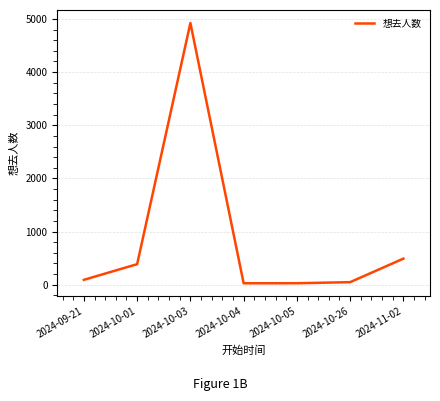

True or false: there are more than 2 points higher than both neighbors.

False